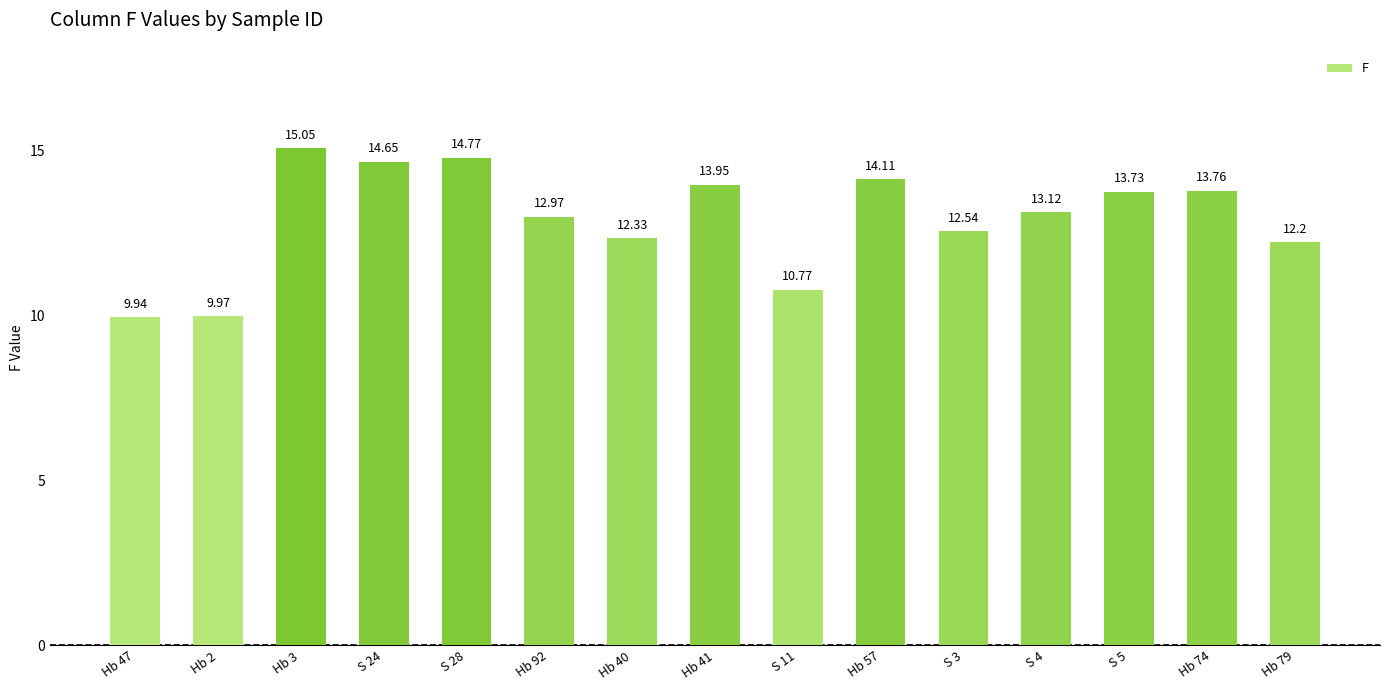

What is the label of the 9th bar from the right?

Hb 40